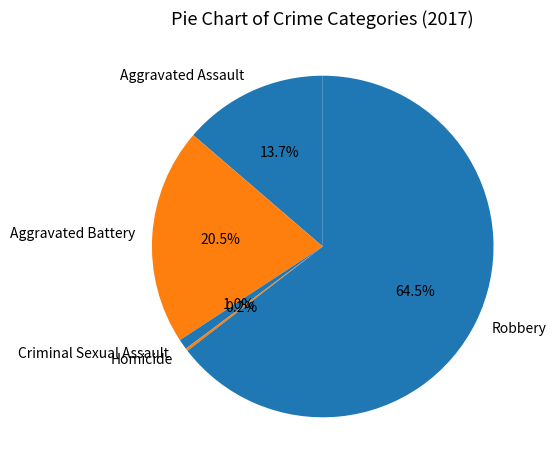

What is the total percentage of Aggravated Battery and Aggravated Assault?

34.2%